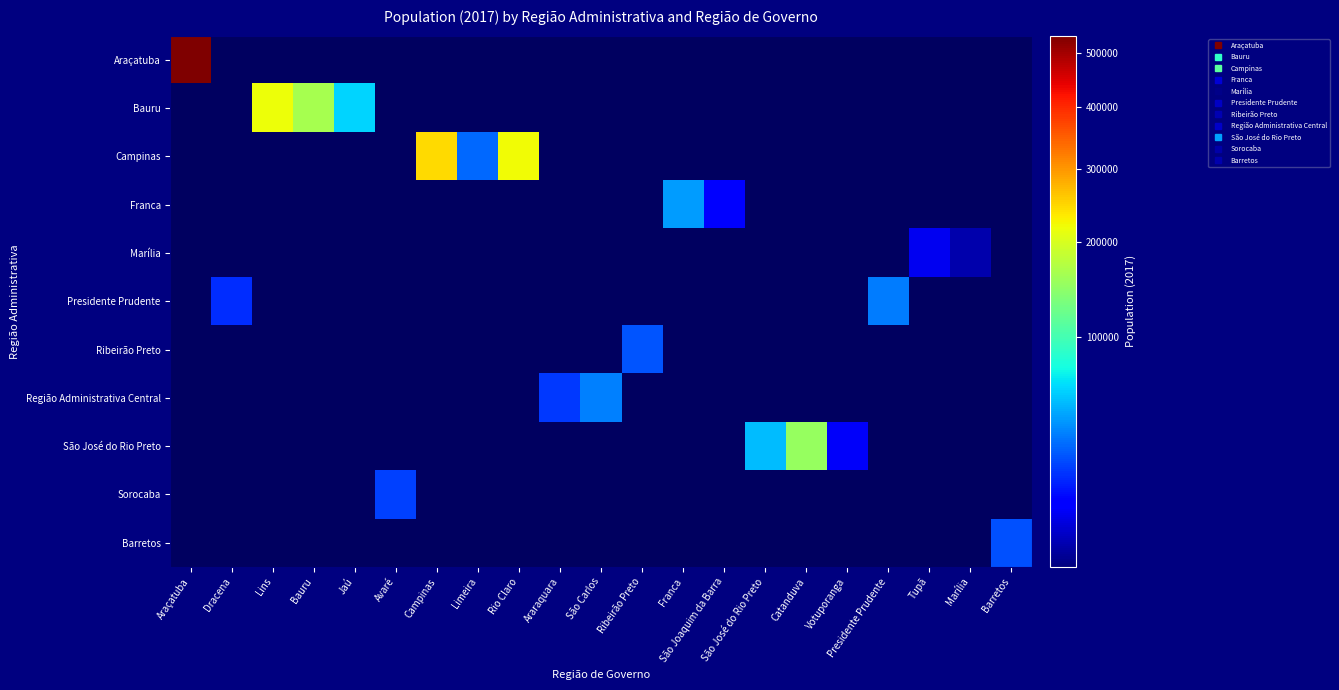

Reading left to right, extract all data points from this chart.

Araçatuba: Araçatuba=534453	Dracena=0	Lins=0	Bauru=0	Jaú=0	Avaré=0	Campinas=0	Limeira=0	Rio Claro=0	Araraquara=0	São Carlos=0	Ribeirão Preto=0	Franca=0	São Joaquim da Barra=0	São José do Rio Preto=0	Catanduva=0	Votuporanga=0	Presidente Prudente=0	Tupã=0	Marília=0	Barretos=0
Bauru: Araçatuba=0	Dracena=0	Lins=219126	Bauru=163176	Jaú=59198	Avaré=0	Campinas=0	Limeira=0	Rio Claro=0	Araraquara=0	São Carlos=0	Ribeirão Preto=0	Franca=0	São Joaquim da Barra=0	São José do Rio Preto=0	Catanduva=0	Votuporanga=0	Presidente Prudente=0	Tupã=0	Marília=0	Barretos=0
Campinas: Araçatuba=0	Dracena=0	Lins=0	Bauru=0	Jaú=0	Avaré=0	Campinas=244464	Limeira=27554	Rio Claro=220541	Araraquara=0	São Carlos=0	Ribeirão Preto=0	Franca=0	São Joaquim da Barra=0	São José do Rio Preto=0	Catanduva=0	Votuporanga=0	Presidente Prudente=0	Tupã=0	Marília=0	Barretos=0
Franca: Araçatuba=0	Dracena=0	Lins=0	Bauru=0	Jaú=0	Avaré=0	Campinas=0	Limeira=0	Rio Claro=0	Araraquara=0	São Carlos=0	Ribeirão Preto=0	Franca=41414	São Joaquim da Barra=7341	São José do Rio Preto=0	Catanduva=0	Votuporanga=0	Presidente Prudente=0	Tupã=0	Marília=0	Barretos=0
Marília: Araçatuba=0	Dracena=0	Lins=0	Bauru=0	Jaú=0	Avaré=0	Campinas=0	Limeira=0	Rio Claro=0	Araraquara=0	São Carlos=0	Ribeirão Preto=0	Franca=0	São Joaquim da Barra=0	São José do Rio Preto=0	Catanduva=0	Votuporanga=0	Presidente Prudente=0	Tupã=5307	Marília=839	Barretos=0
Presidente Prudente: Araçatuba=0	Dracena=15321	Lins=0	Bauru=0	Jaú=0	Avaré=0	Campinas=0	Limeira=0	Rio Claro=0	Araraquara=0	São Carlos=0	Ribeirão Preto=0	Franca=0	São Joaquim da Barra=0	São José do Rio Preto=0	Catanduva=0	Votuporanga=0	Presidente Prudente=32870	Tupã=0	Marília=0	Barretos=0
Ribeirão Preto: Araçatuba=0	Dracena=0	Lins=0	Bauru=0	Jaú=0	Avaré=0	Campinas=0	Limeira=0	Rio Claro=0	Araraquara=0	São Carlos=0	Ribeirão Preto=23339	Franca=0	São Joaquim da Barra=0	São José do Rio Preto=0	Catanduva=0	Votuporanga=0	Presidente Prudente=0	Tupã=0	Marília=0	Barretos=0
Região Administrativa Central: Araçatuba=0	Dracena=0	Lins=0	Bauru=0	Jaú=0	Avaré=0	Campinas=0	Limeira=0	Rio Claro=0	Araraquara=17502	São Carlos=34226	Ribeirão Preto=0	Franca=0	São Joaquim da Barra=0	São José do Rio Preto=0	Catanduva=0	Votuporanga=0	Presidente Prudente=0	Tupã=0	Marília=0	Barretos=0
São José do Rio Preto: Araçatuba=0	Dracena=0	Lins=0	Bauru=0	Jaú=0	Avaré=0	Campinas=0	Limeira=0	Rio Claro=0	Araraquara=0	São Carlos=0	Ribeirão Preto=0	Franca=0	São Joaquim da Barra=0	São José do Rio Preto=51005	Catanduva=152167	Votuporanga=5967	Presidente Prudente=0	Tupã=0	Marília=0	Barretos=0
Sorocaba: Araçatuba=0	Dracena=0	Lins=0	Bauru=0	Jaú=0	Avaré=19495	Campinas=0	Limeira=0	Rio Claro=0	Araraquara=0	São Carlos=0	Ribeirão Preto=0	Franca=0	São Joaquim da Barra=0	São José do Rio Preto=0	Catanduva=0	Votuporanga=0	Presidente Prudente=0	Tupã=0	Marília=0	Barretos=0
Barretos: Araçatuba=0	Dracena=0	Lins=0	Bauru=0	Jaú=0	Avaré=0	Campinas=0	Limeira=0	Rio Claro=0	Araraquara=0	São Carlos=0	Ribeirão Preto=0	Franca=0	São Joaquim da Barra=0	São José do Rio Preto=0	Catanduva=0	Votuporanga=0	Presidente Prudente=0	Tupã=0	Marília=0	Barretos=22193